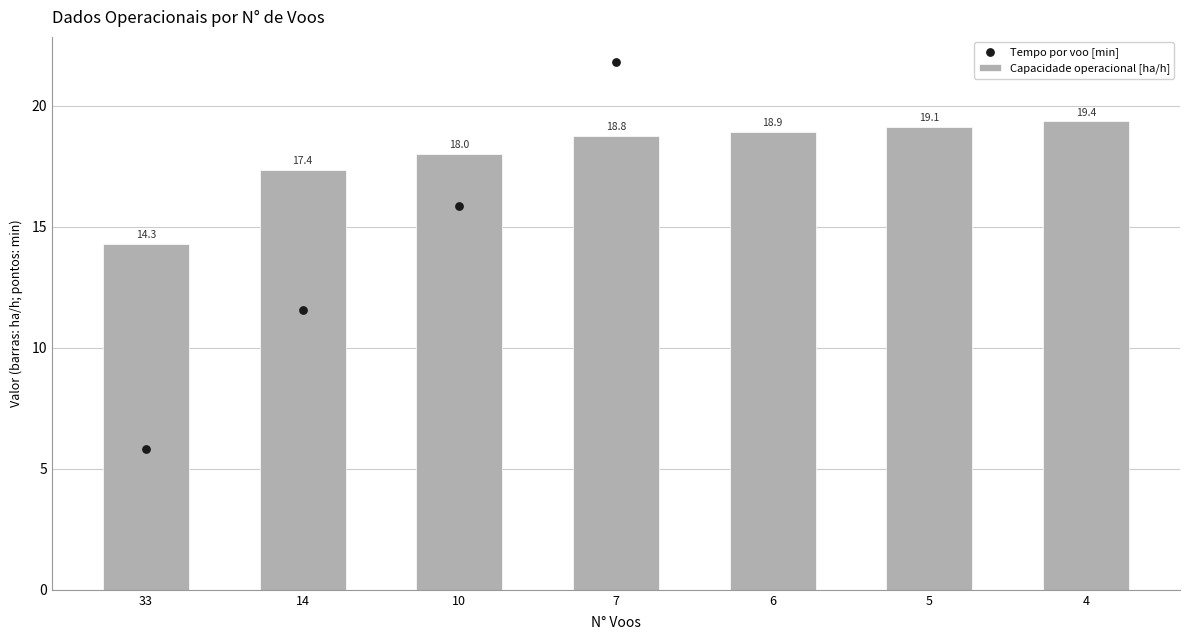

Which series has the largest total across all categories?

Tempo por voo [min]